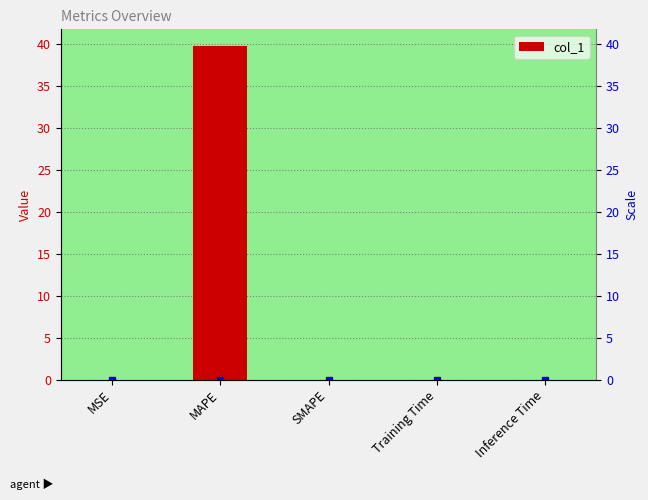

What is the sum of all values?

39.7